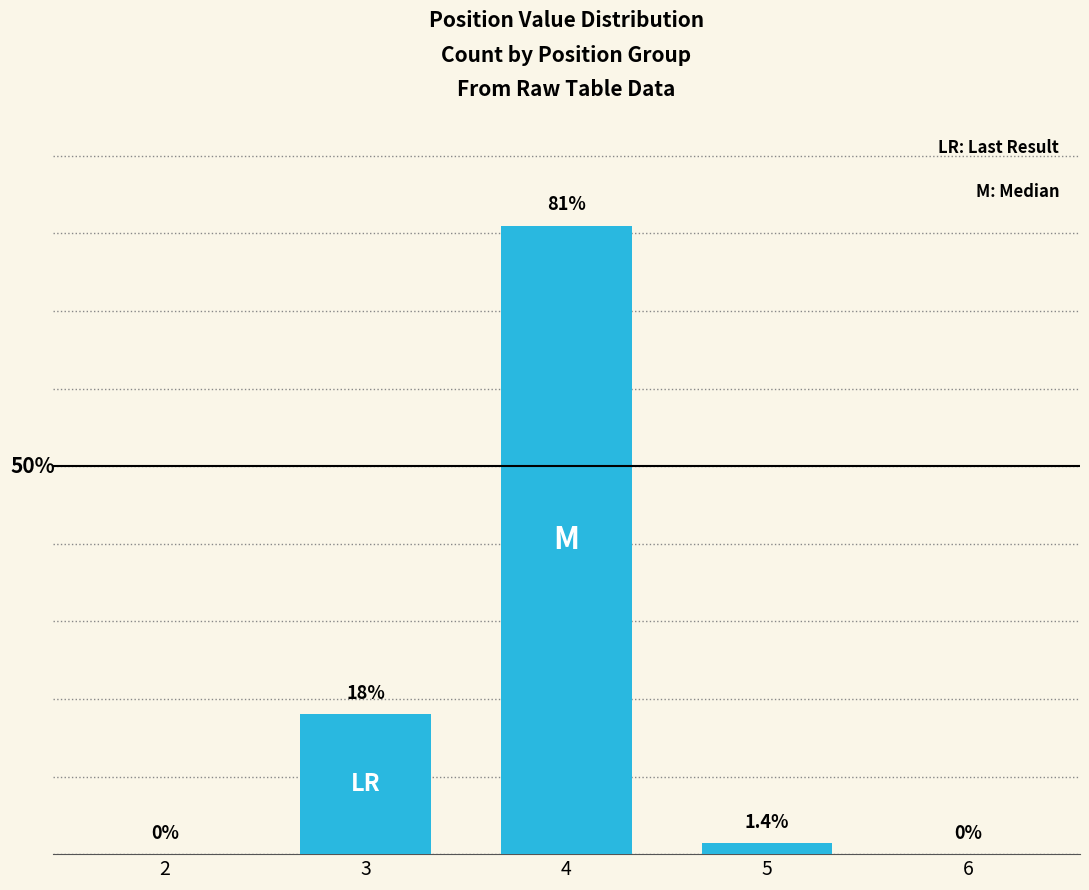

Where is the data nearest to the value 40?

3